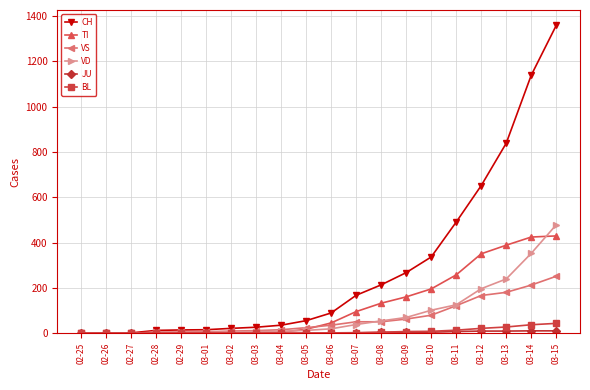

The VD series shows 4 at 03-01. True or false?

True